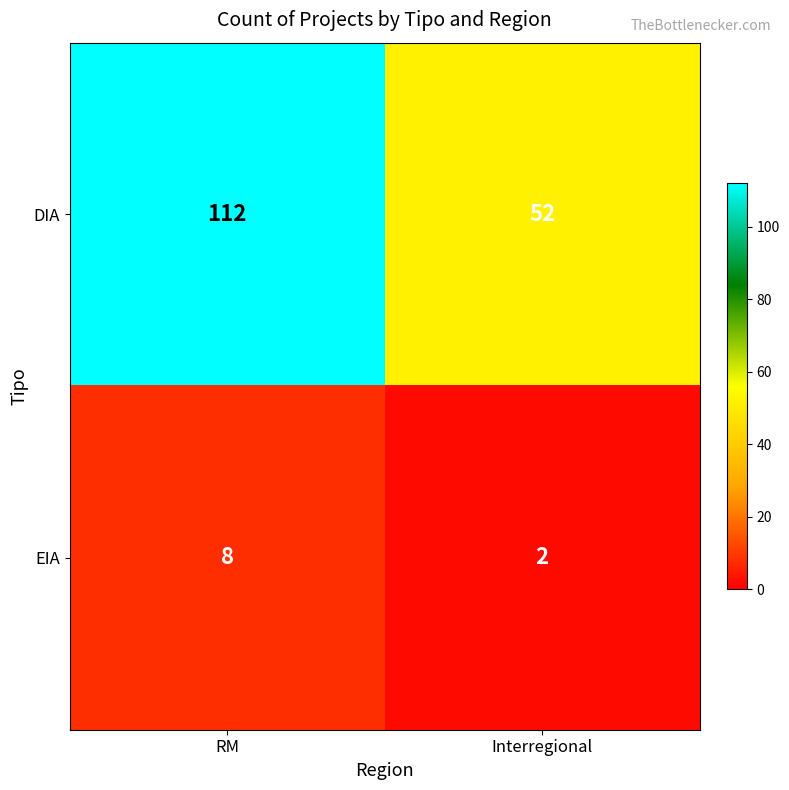

At which category is the sum across all series the highest?

RM